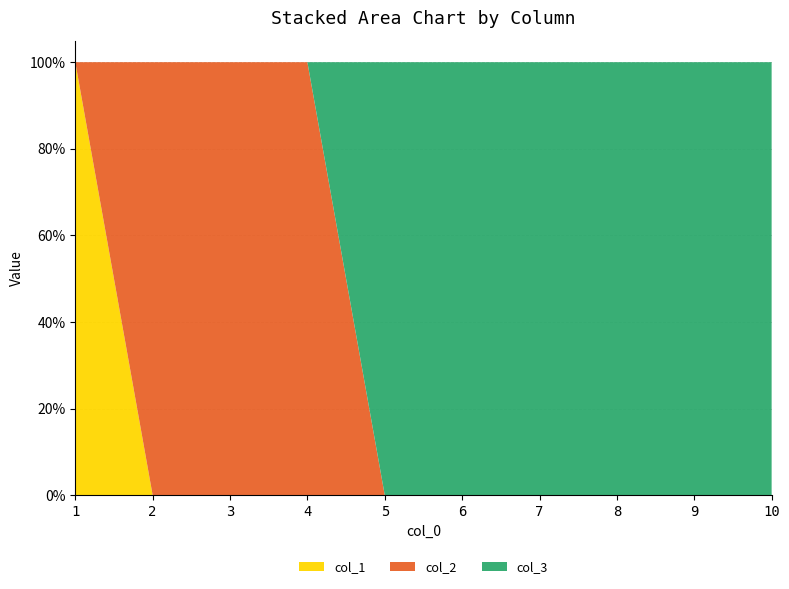

Reading left to right, what are all the values shown in this chart?

col_1: 1=1	2=0	3=0	4=0	5=0	6=0	7=0	8=0	9=0	10=0
col_2: 1=0	2=1	3=1	4=1	5=0	6=0	7=0	8=0	9=0	10=0
col_3: 1=0	2=0	3=0	4=0	5=1	6=1	7=1	8=1	9=1	10=1